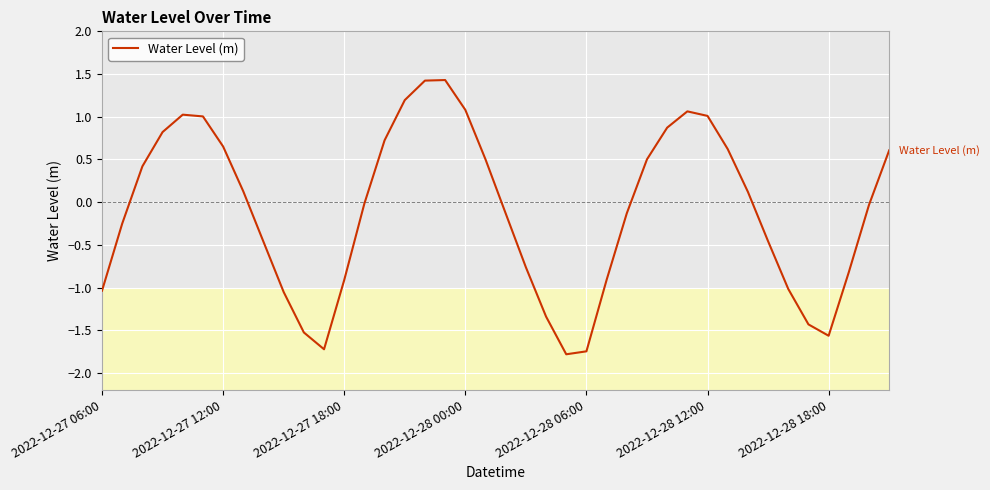

What is the minimum value shown in the chart?

-1.8